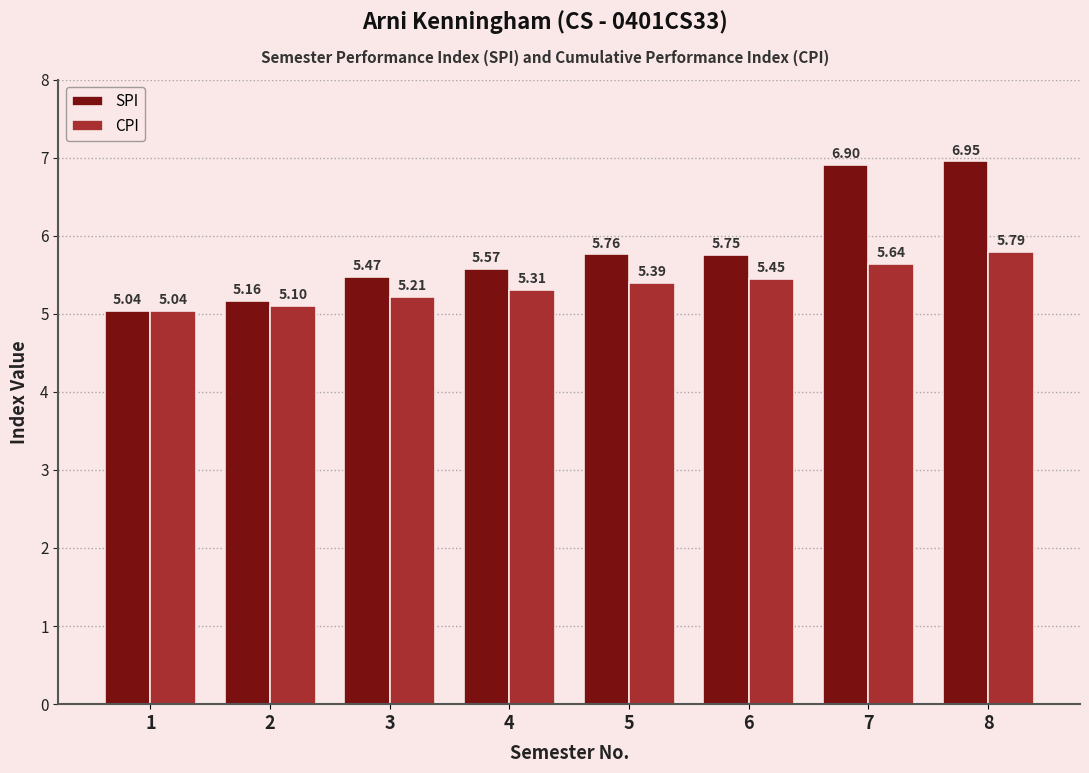

What is the difference between the second highest and minimum values in the CPI series?

0.6